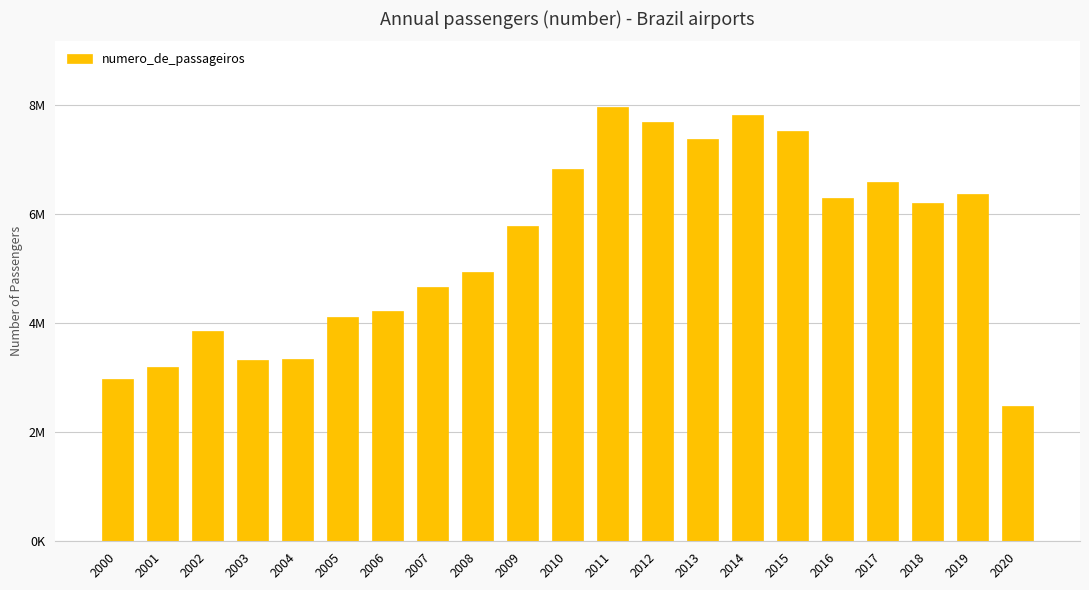

List the labels in order of value, smallest first.

2020, 2000, 2001, 2003, 2004, 2002, 2005, 2006, 2007, 2008, 2009, 2018, 2016, 2019, 2017, 2010, 2013, 2015, 2012, 2014, 2011